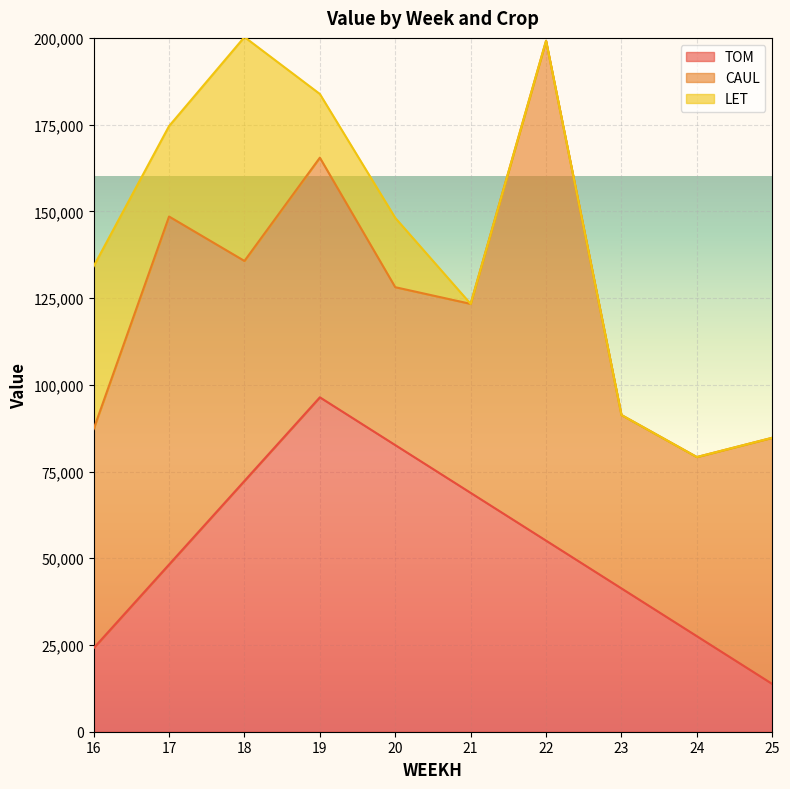

Is it true that CAUL equals 26256.6 at 20?

False